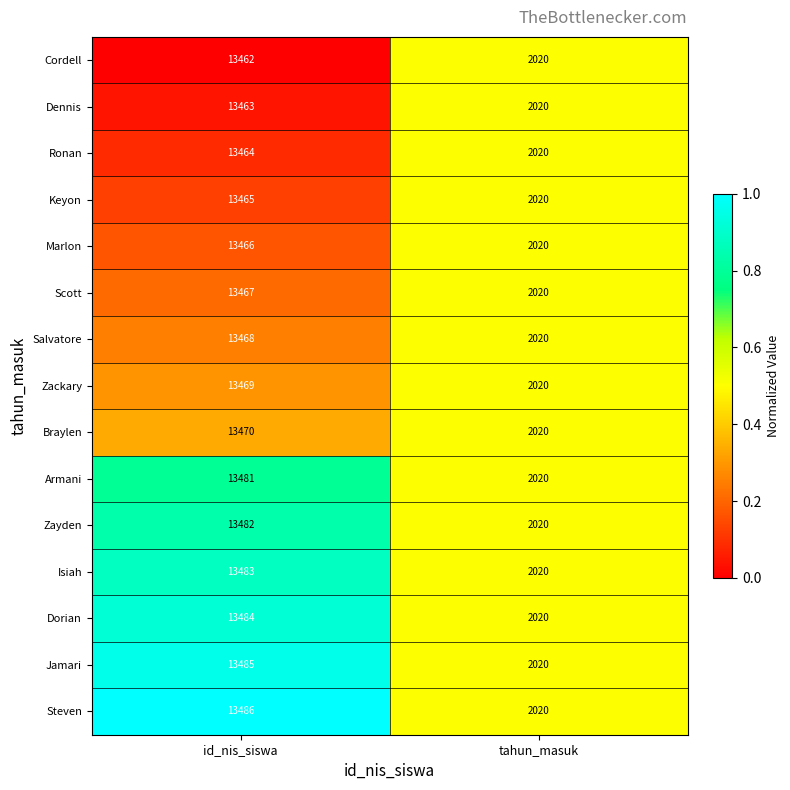

Which series has the largest range (max minus min)?

Steven